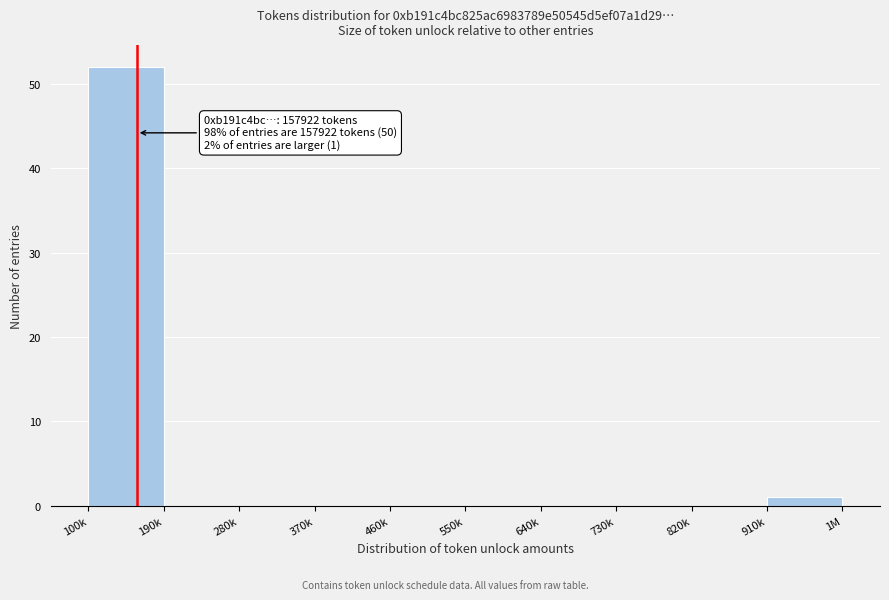

Reading left to right, what are all the values shown in this chart?

100k=52	190k=0	280k=0	370k=0	460k=0	550k=0	640k=0	730k=0	820k=0	910k=1